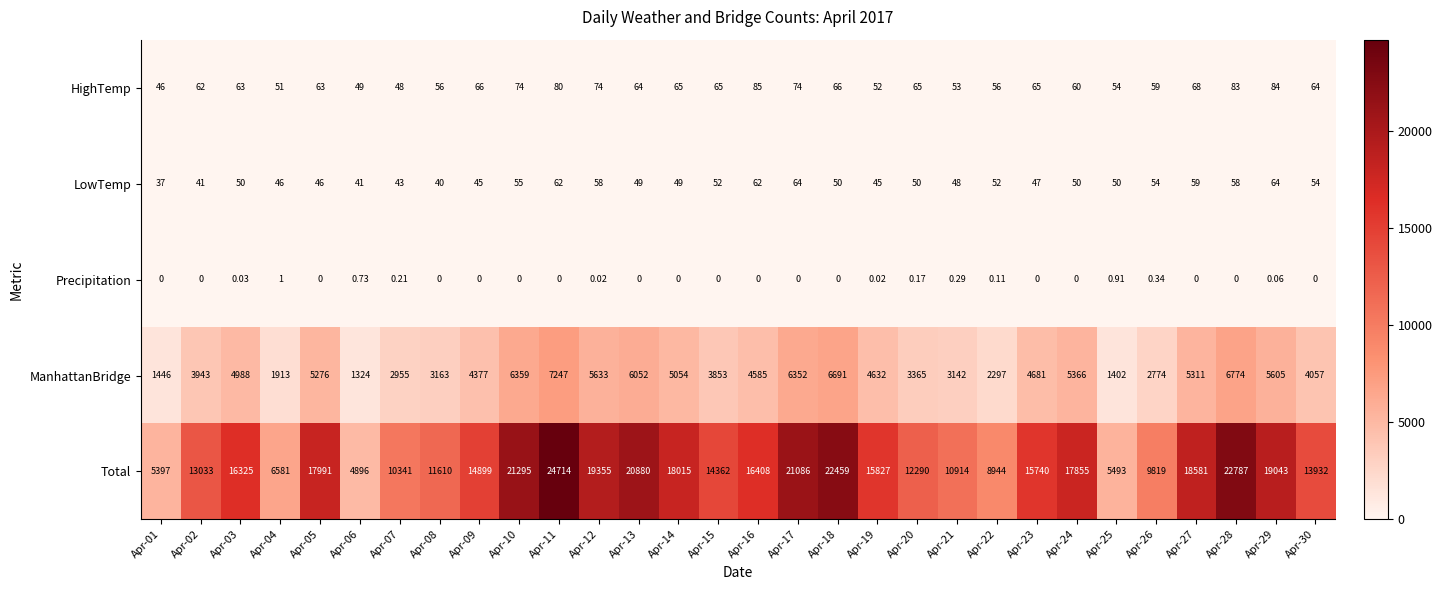

Which series has the largest total across all categories?

Total